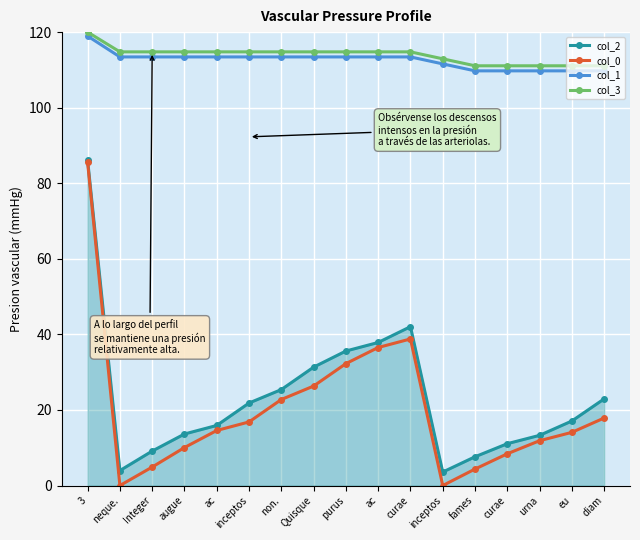

True or false: col_2 and col_1 cross at least once.

False